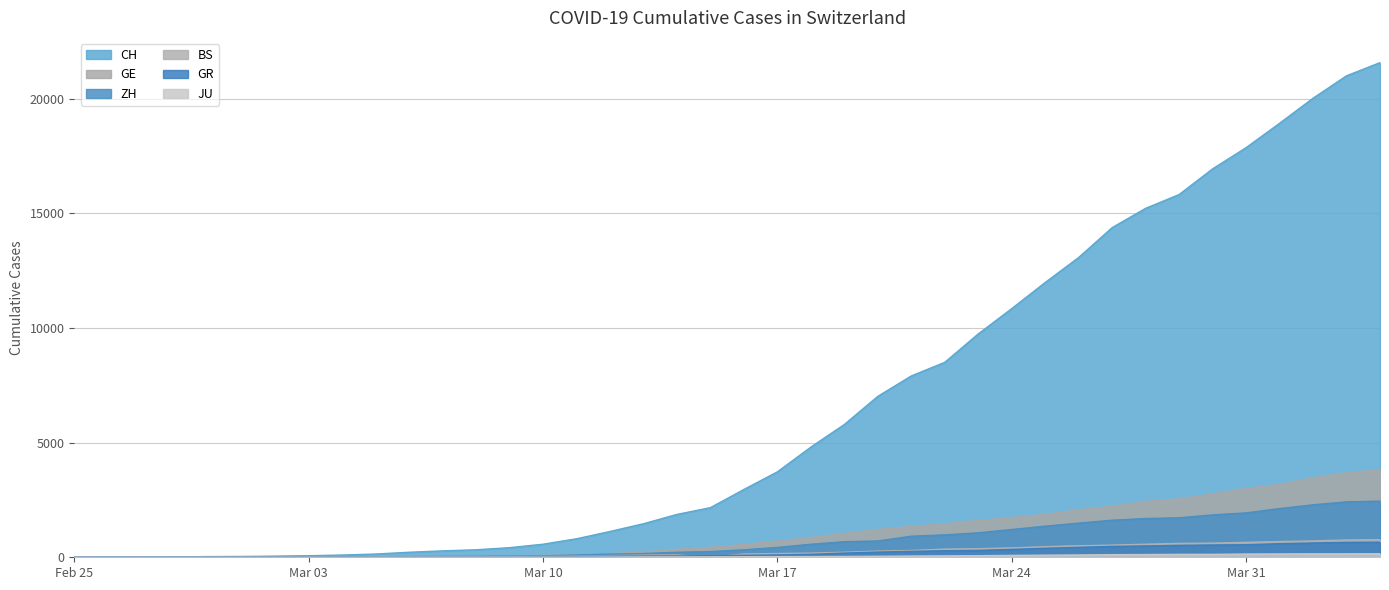

Which series has the largest total across all categories?

CH